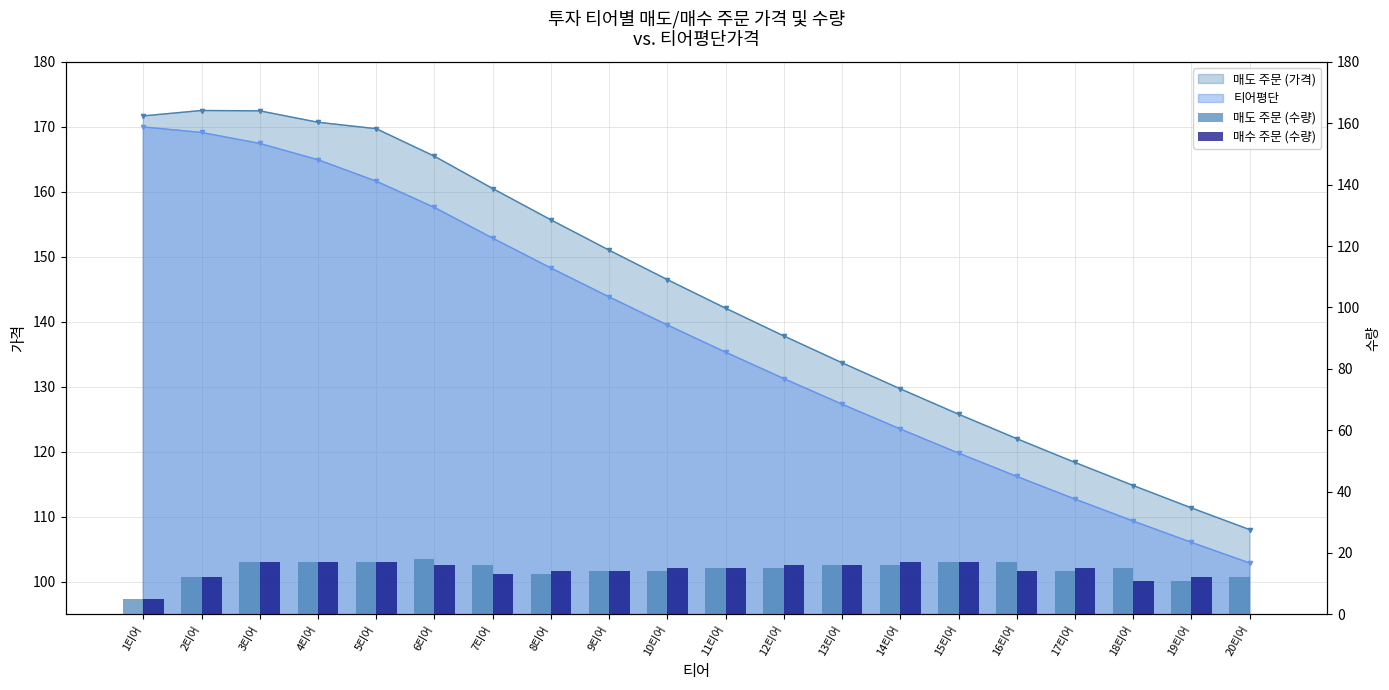

What position from the left is 17티어?

17